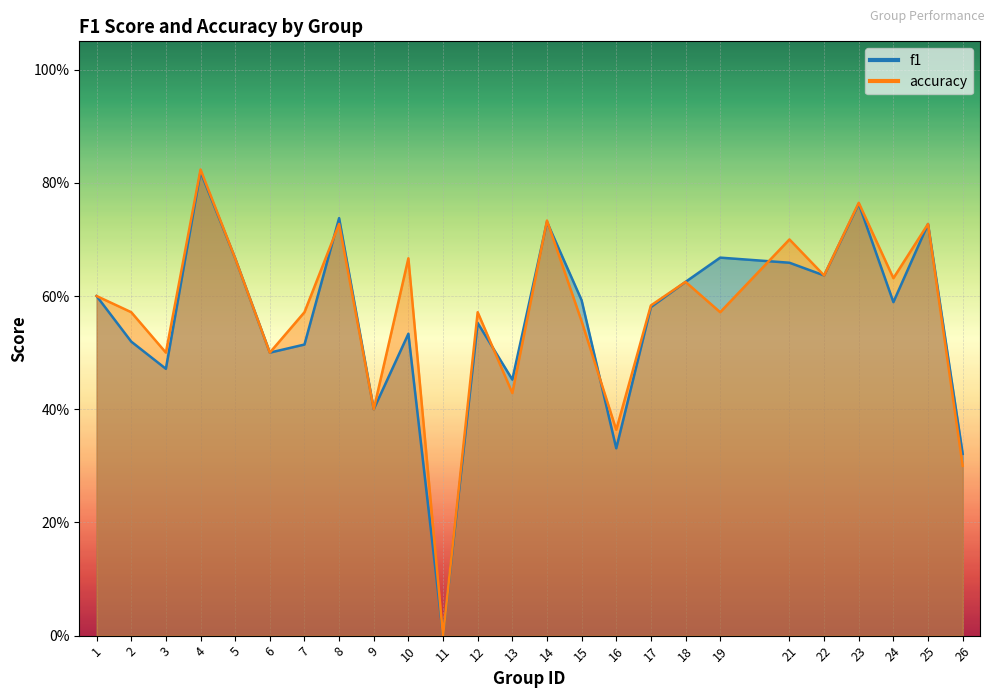

Where is accuracy nearest to the value 0?

11